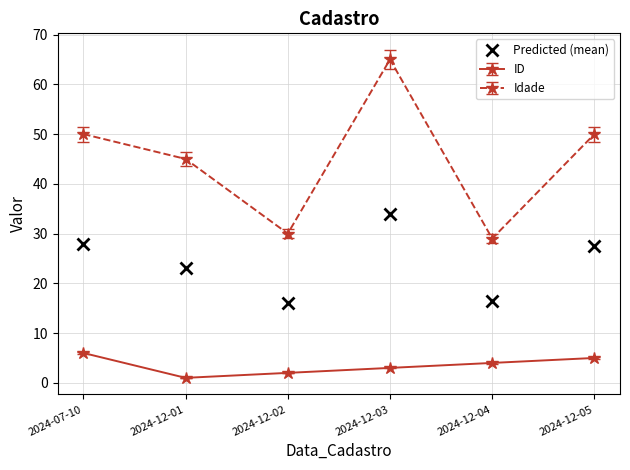

List the series in order of their overall mean, lowest first.

ID, Predicted (mean), Idade